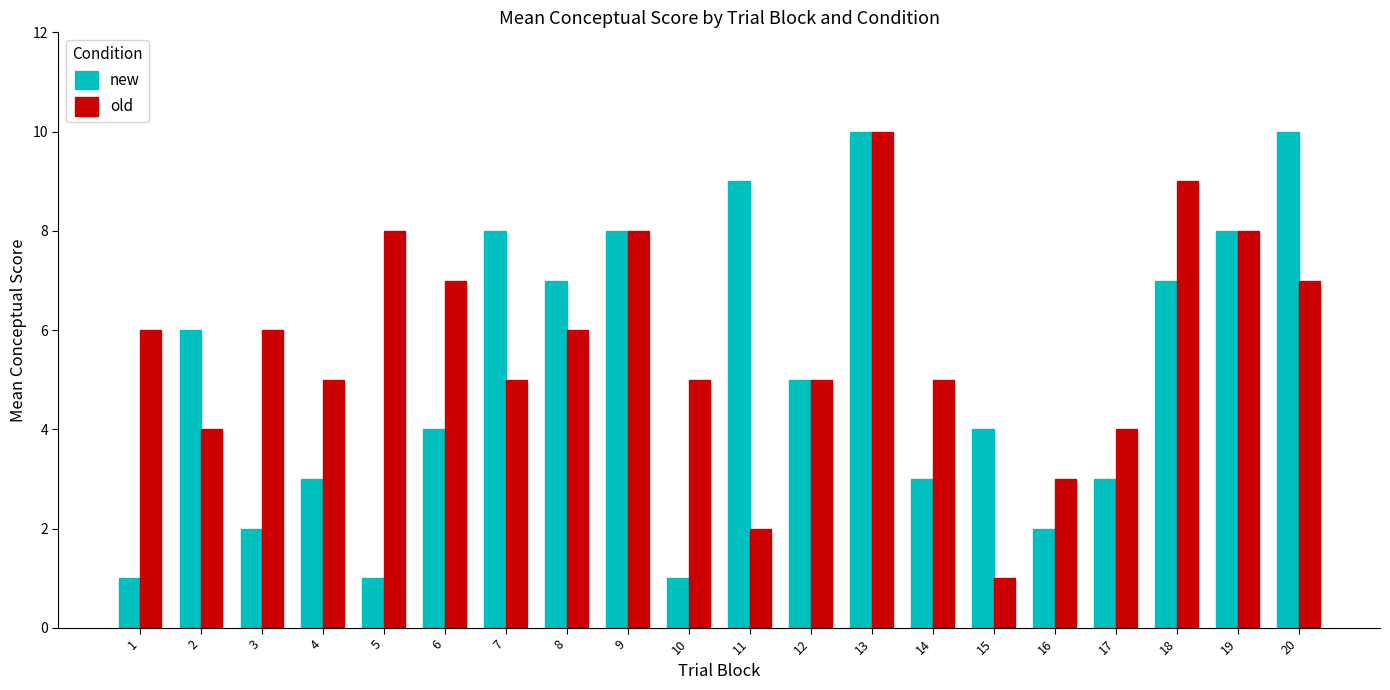

Reading left to right, what are all the values shown in this chart?

new: 1	6	2	3	1	4	8	7	8	1	9	5	10	3	4	2	3	7	8	10
old: 6	4	6	5	8	7	5	6	8	5	2	5	10	5	1	3	4	9	8	7